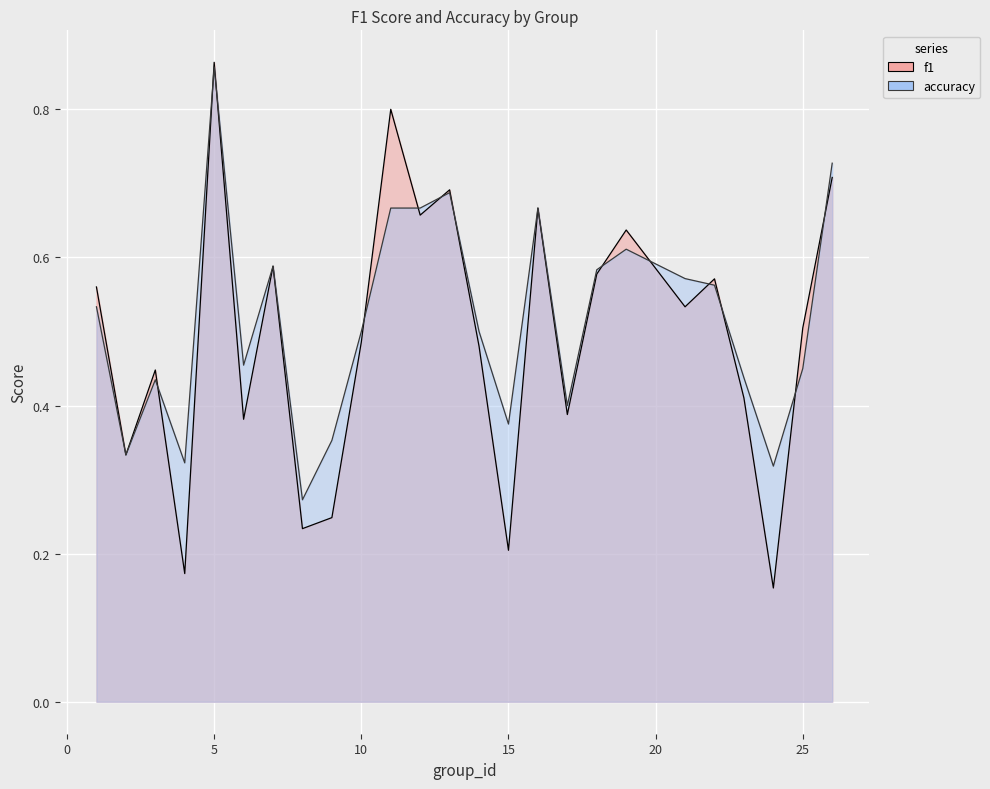

True or false: accuracy has a value of 0.3 at 24.

True